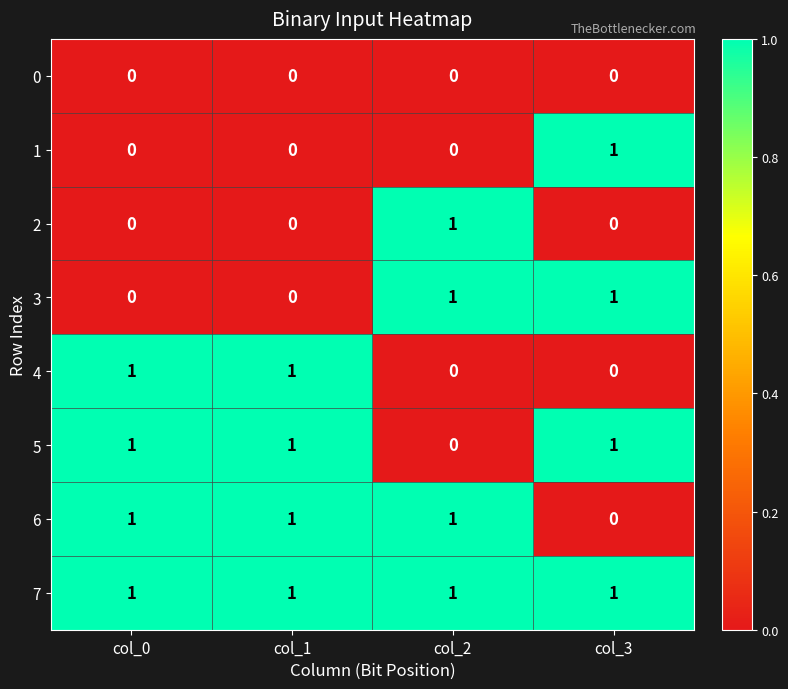

Is it true that 0 equals 0 at col_2?

True